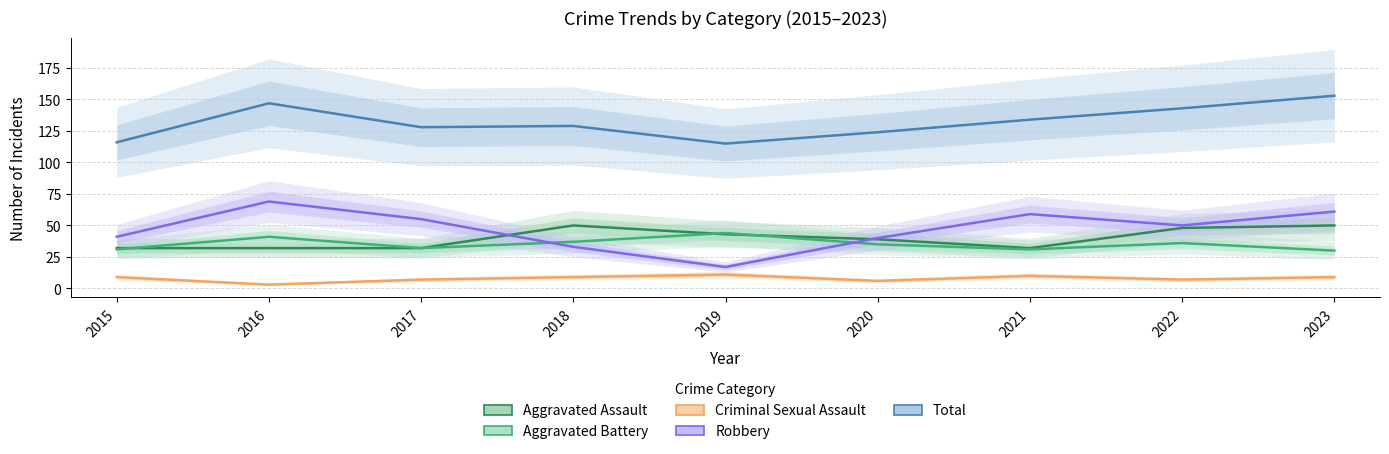

What is the highest value of the Aggravated Assault series?

50